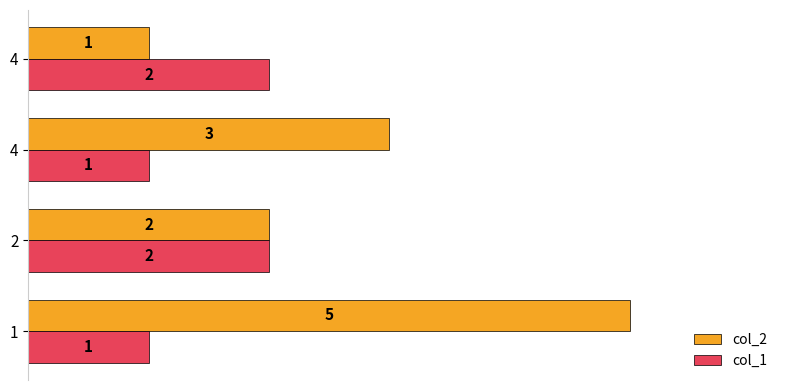

How many distinct data groups are displayed?

2